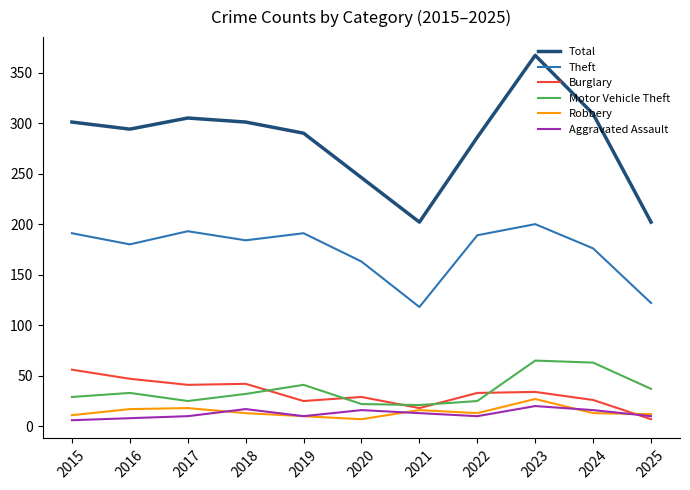

In Burglary, how many points are lower than both neighbors (excluding endpoints)?

3